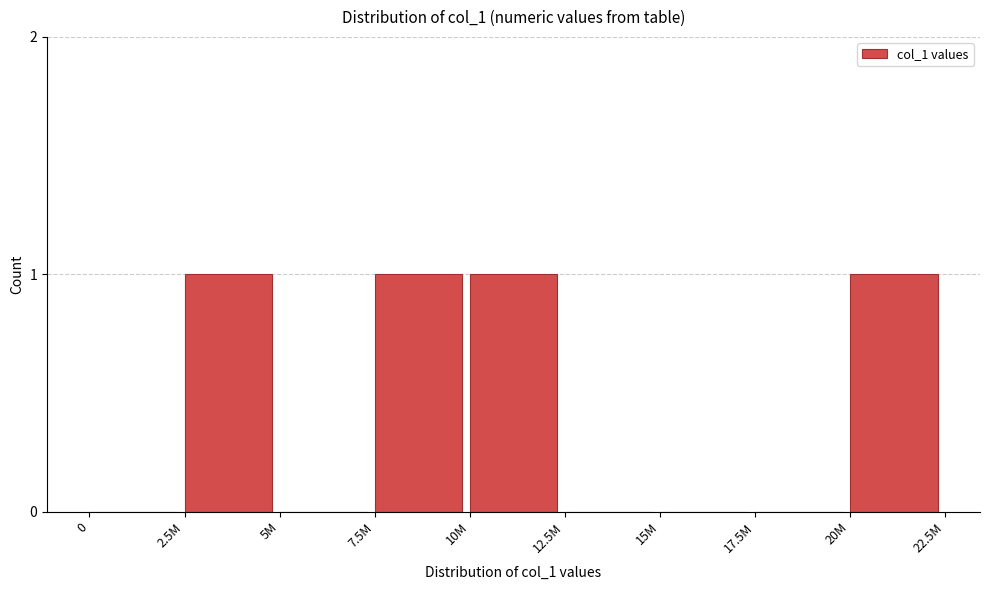

Reading left to right, list all the values displayed in this chart.

0=0	2.5M=1	5M=0	7.5M=1	10M=1	12.5M=0	15M=0	17.5M=0	20M=1